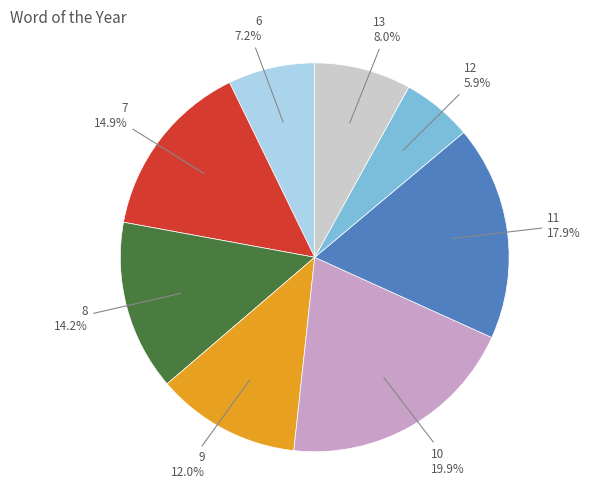

Between 7 and 13, which is larger?

7